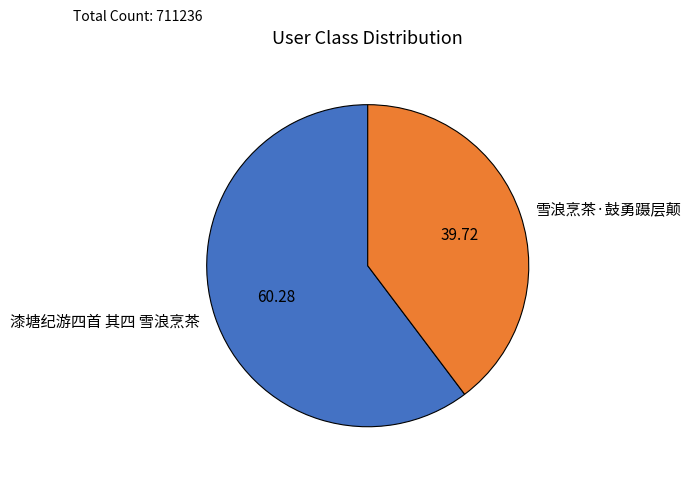

What is the largest slice in the pie chart?

漆塘纪游四首 其四 雪浪烹茶